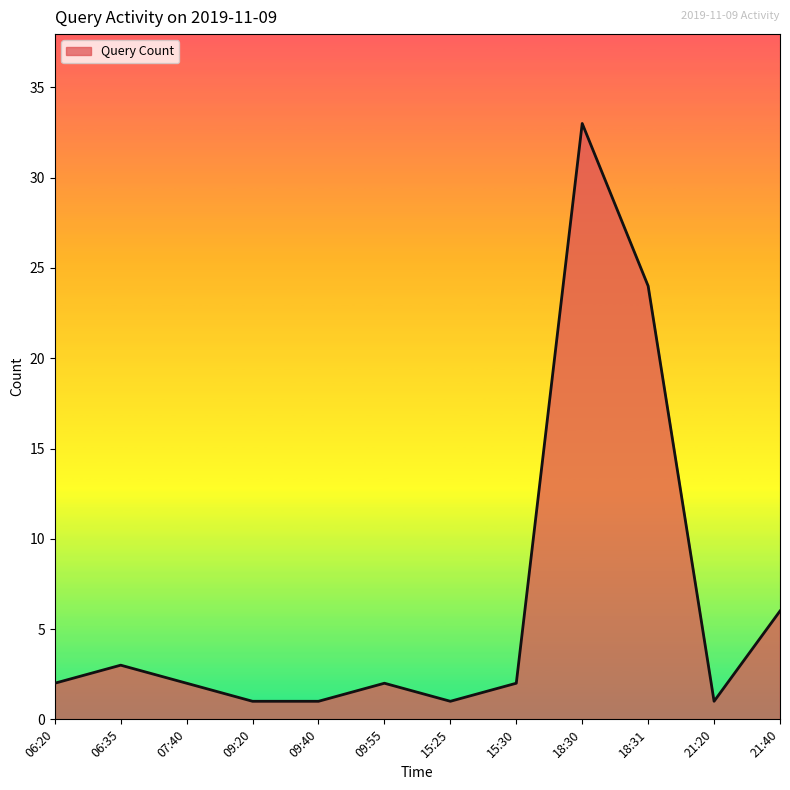

True or false: there are more than 1 points higher than both neighbors.

True